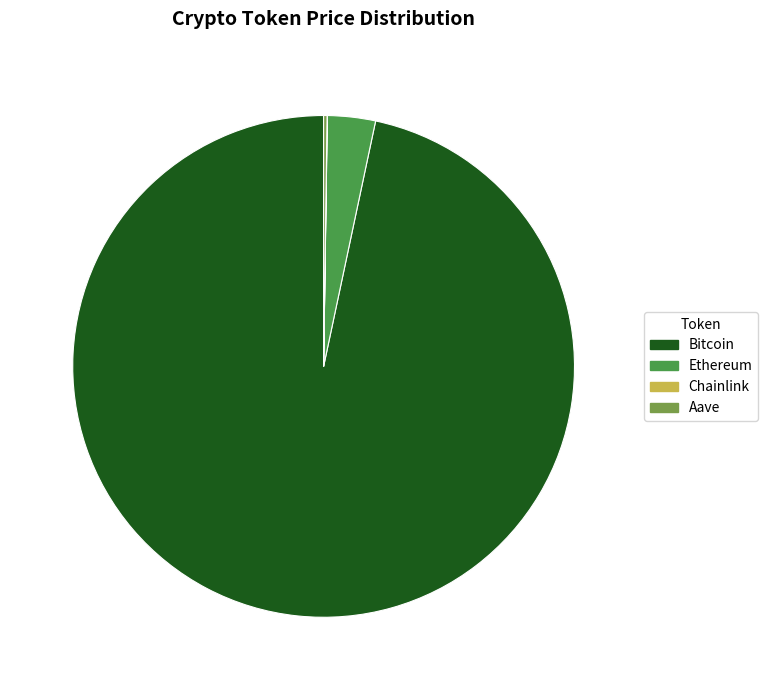

Is it true that Ethereum is 3% of the pie?

True